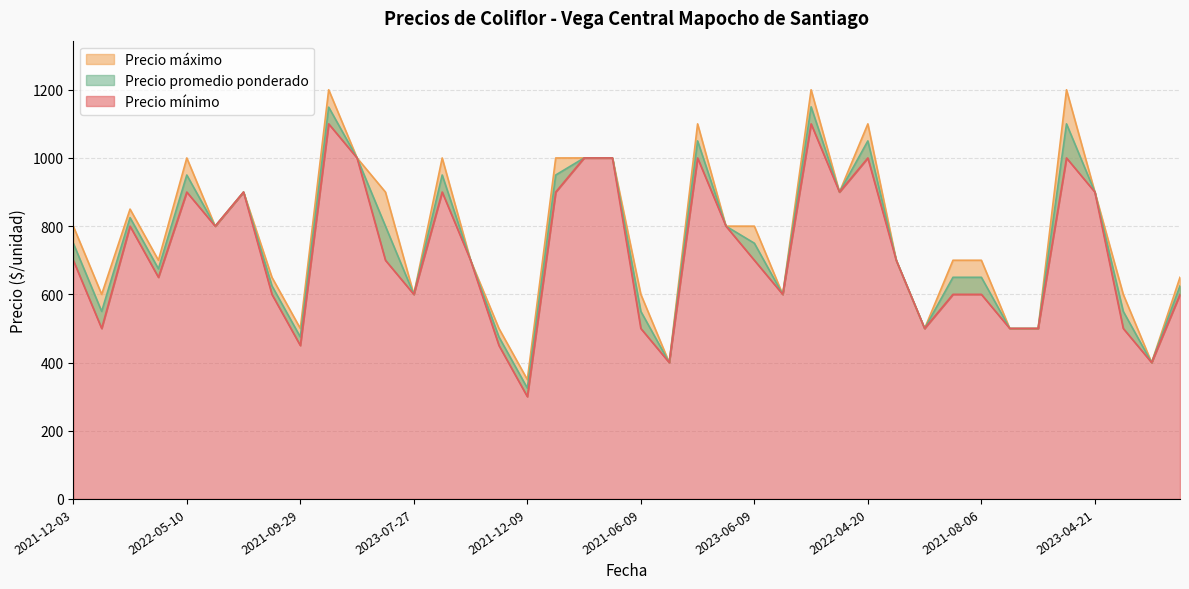

Between 2021-12-09 and 2022-11-30, which series saw the biggest shift?

Precio minimo